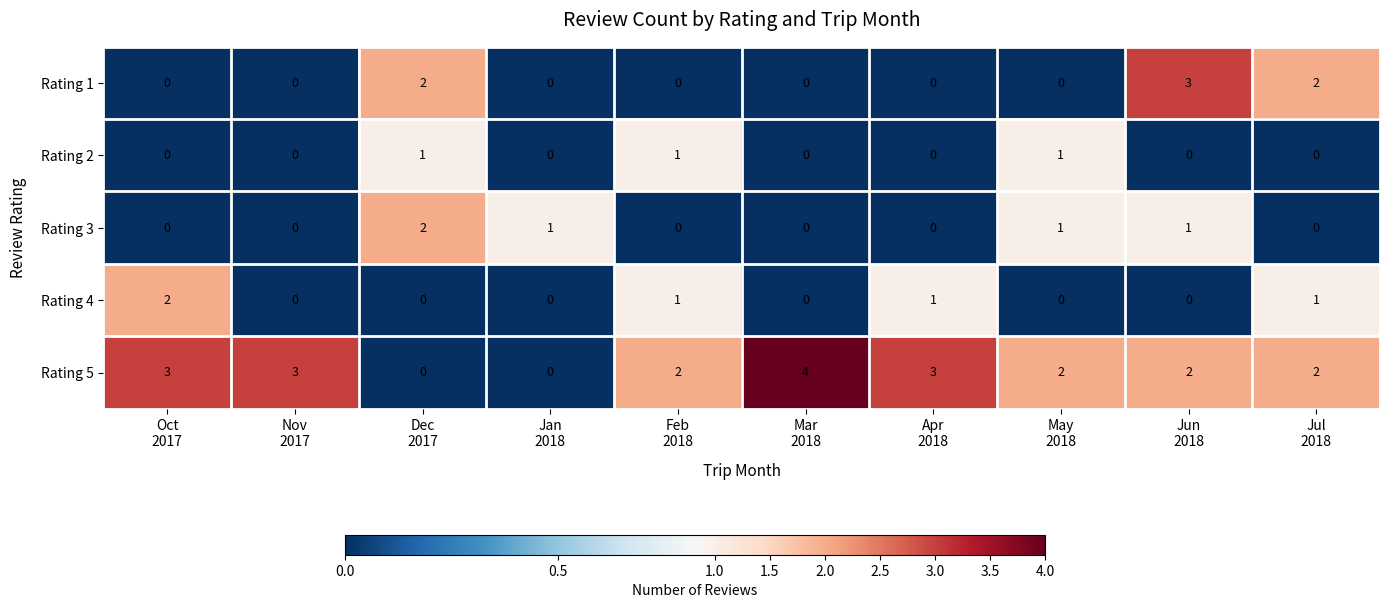

Count the Rating 4 values in the range 0 to 1.

9